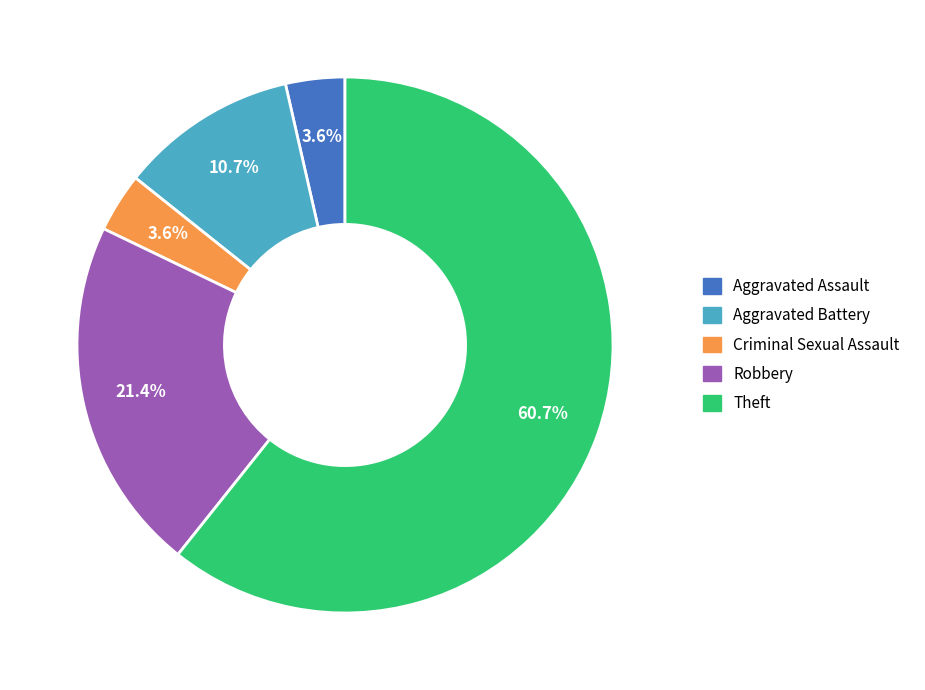

What is the largest slice in the pie chart?

Theft